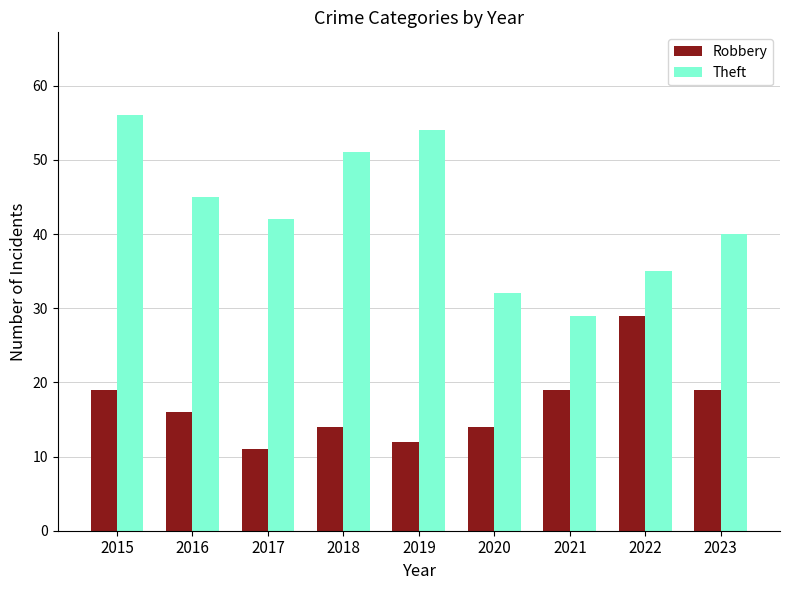

Reading left to right, transcribe all the data shown in this chart.

Robbery: 19	16	11	14	12	14	19	29	19
Theft: 56	45	42	51	54	32	29	35	40